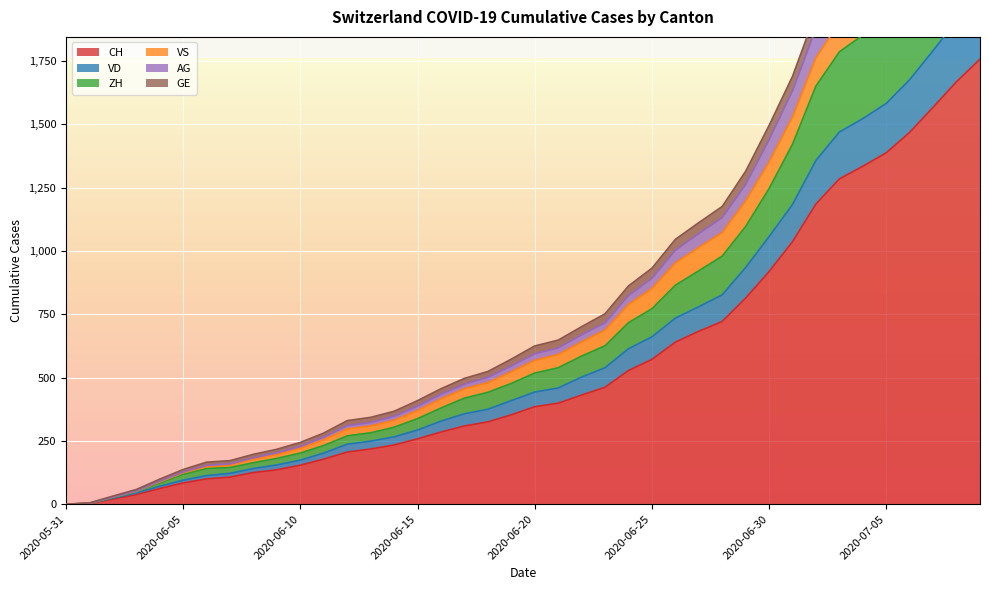

True or false: CH and VD intersect in this chart.

False